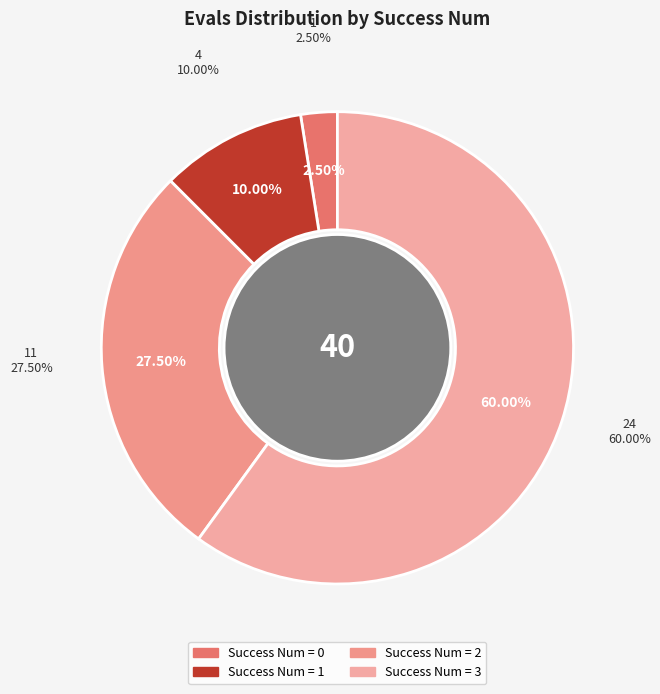

Is there a majority slice in this chart?

No